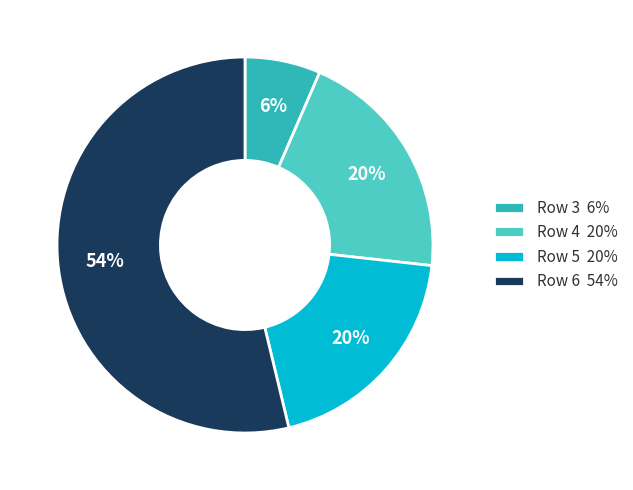

Which slice is the smallest?

Row 3